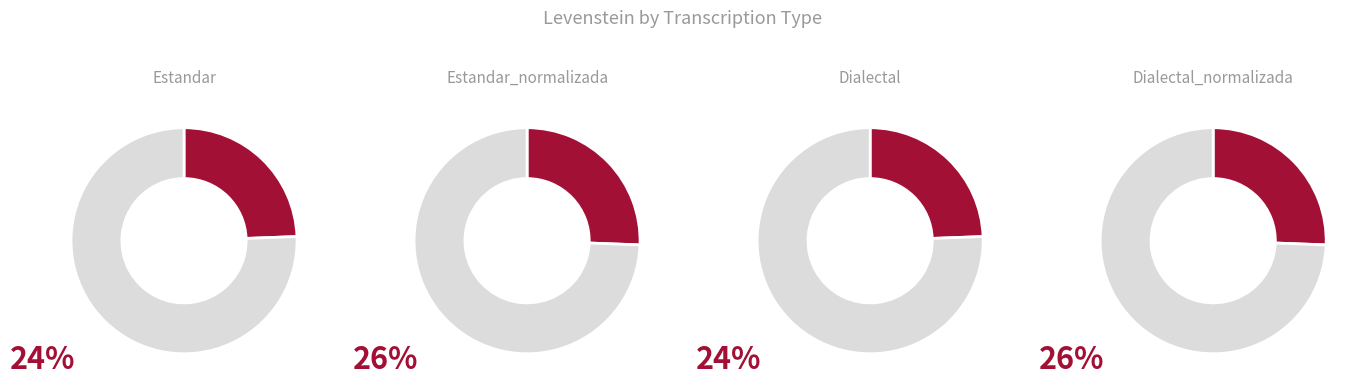

To the nearest percent, what is the average slice percentage?

25%